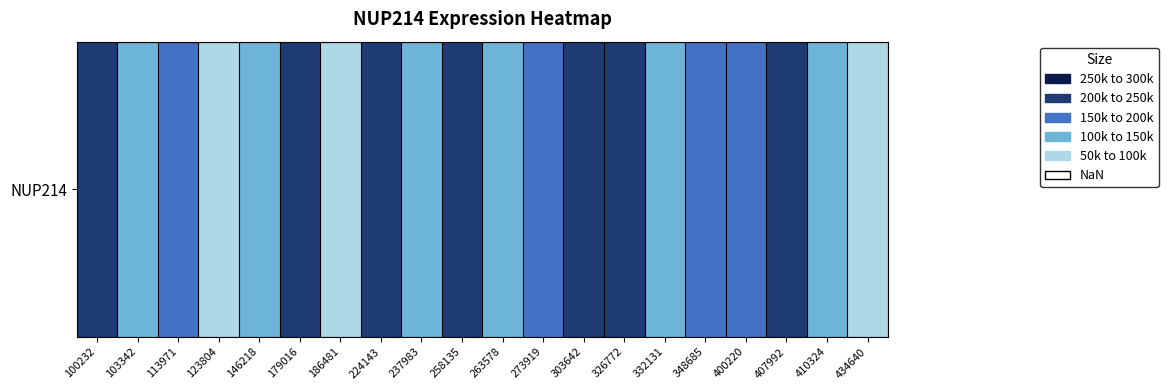

Rank the categories by value from highest to lowest.

179016, 258135, 326772, 303642, 224143, 407992, 100232, 400220, 273919, 348685, 113971, 103342, 146218, 237983, 263578, 410324, 332131, 434640, 123804, 186481